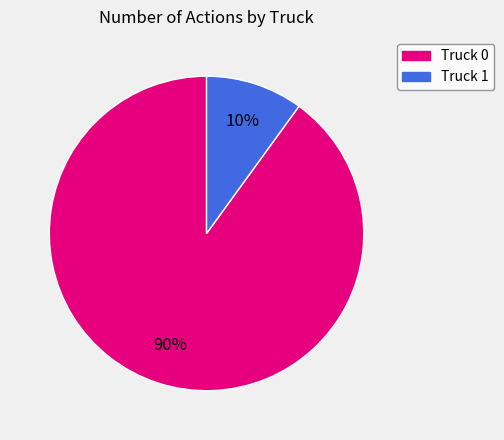

What is the ratio of the value at Truck 0 to the value at Truck 1?

9.0